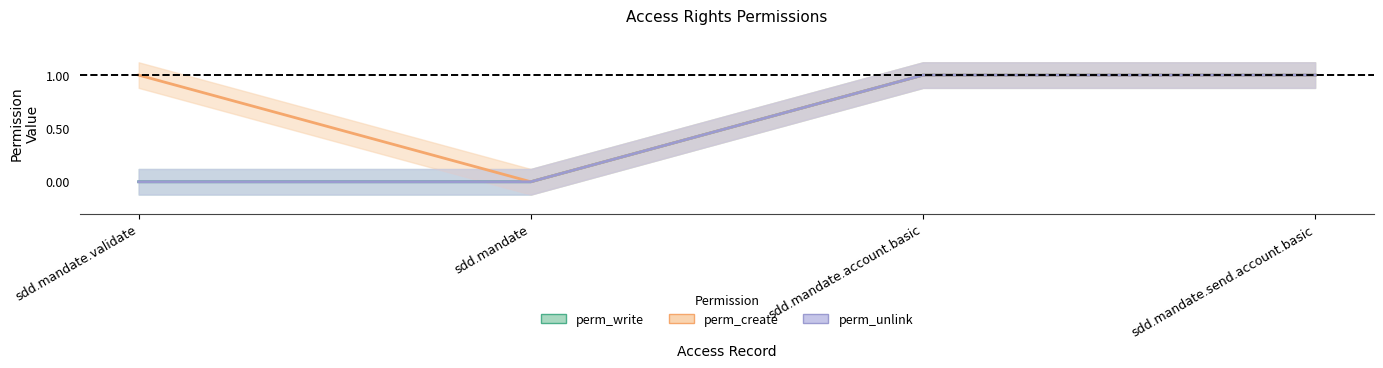

At sdd.mandate, list the series in order from largest to smallest.

perm_write, perm_create, perm_unlink